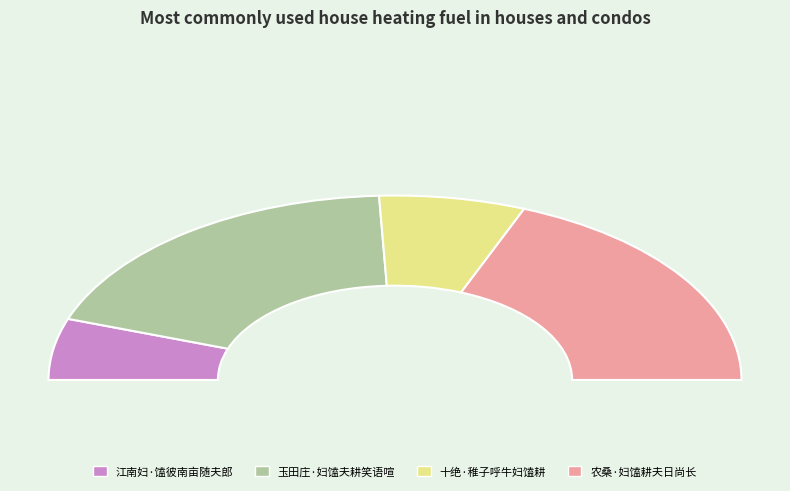

Does 江南妇·馌彼南亩随夫郎 represent more than half of the total?

No